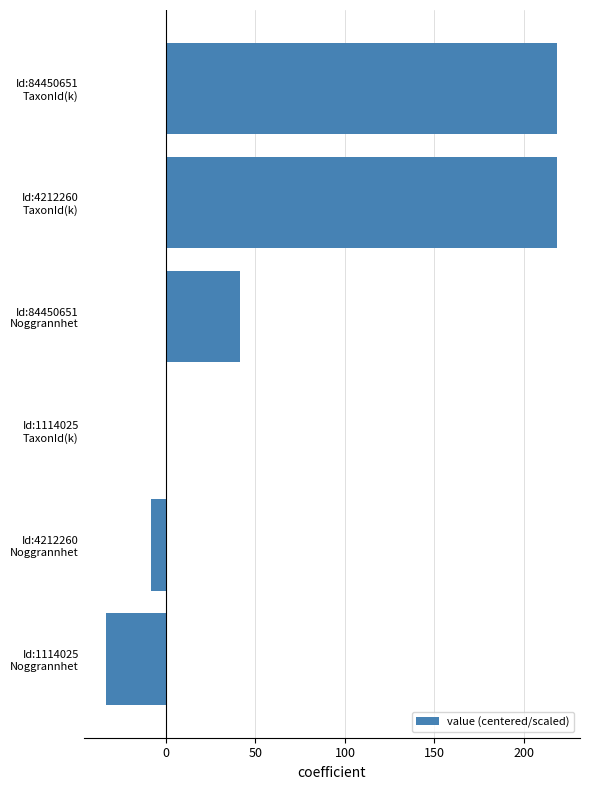

What is the greatest value displayed?

218.6